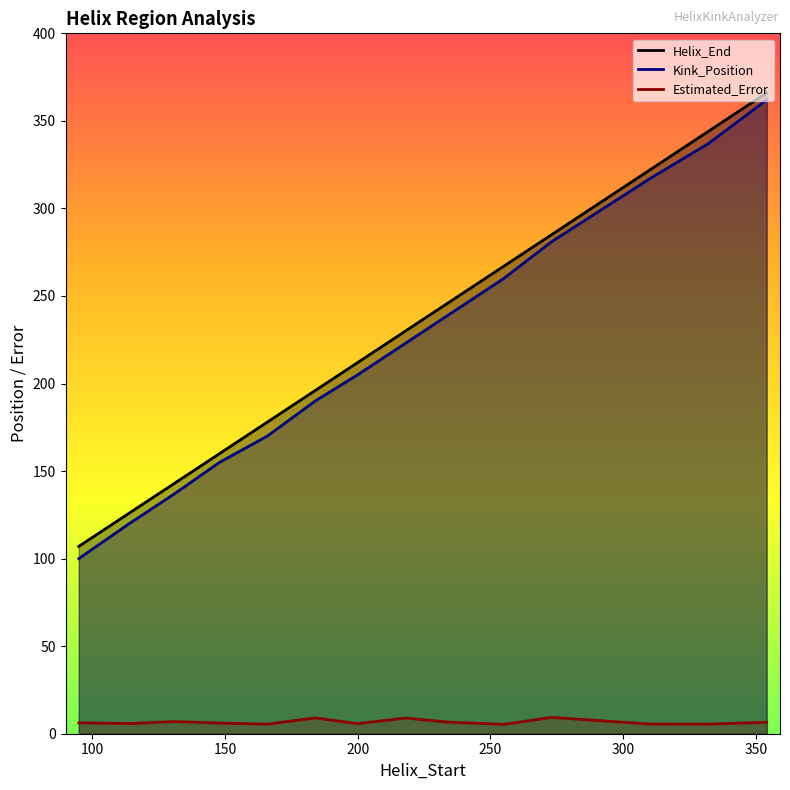

What is the difference between the Helix_End values at 148 and 234?

86.0